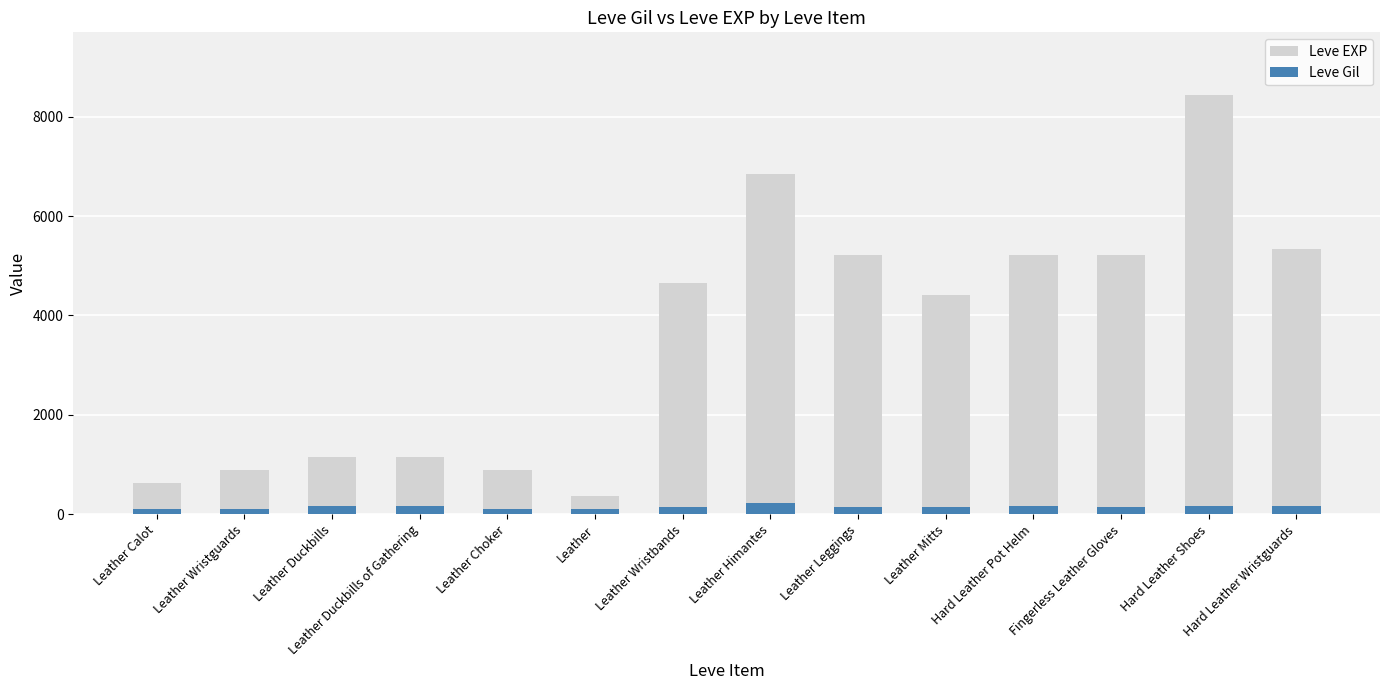

The value of Leve EXP at Leather Wristbands is 4660. True or false?

True